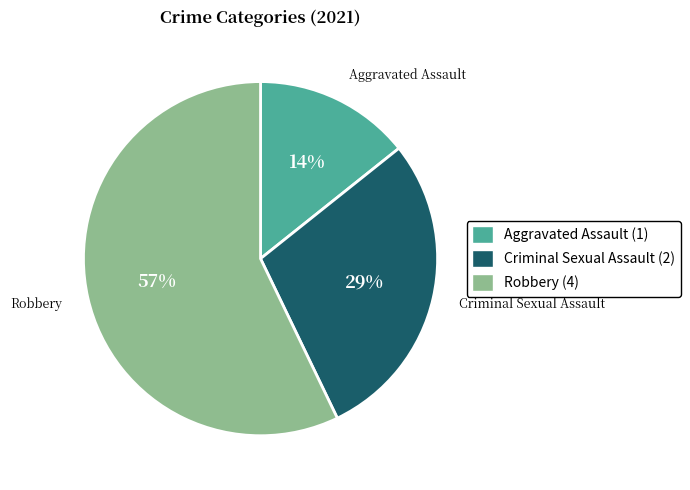

To the nearest percent, what is the difference between the largest and smallest slice percentages?

43%